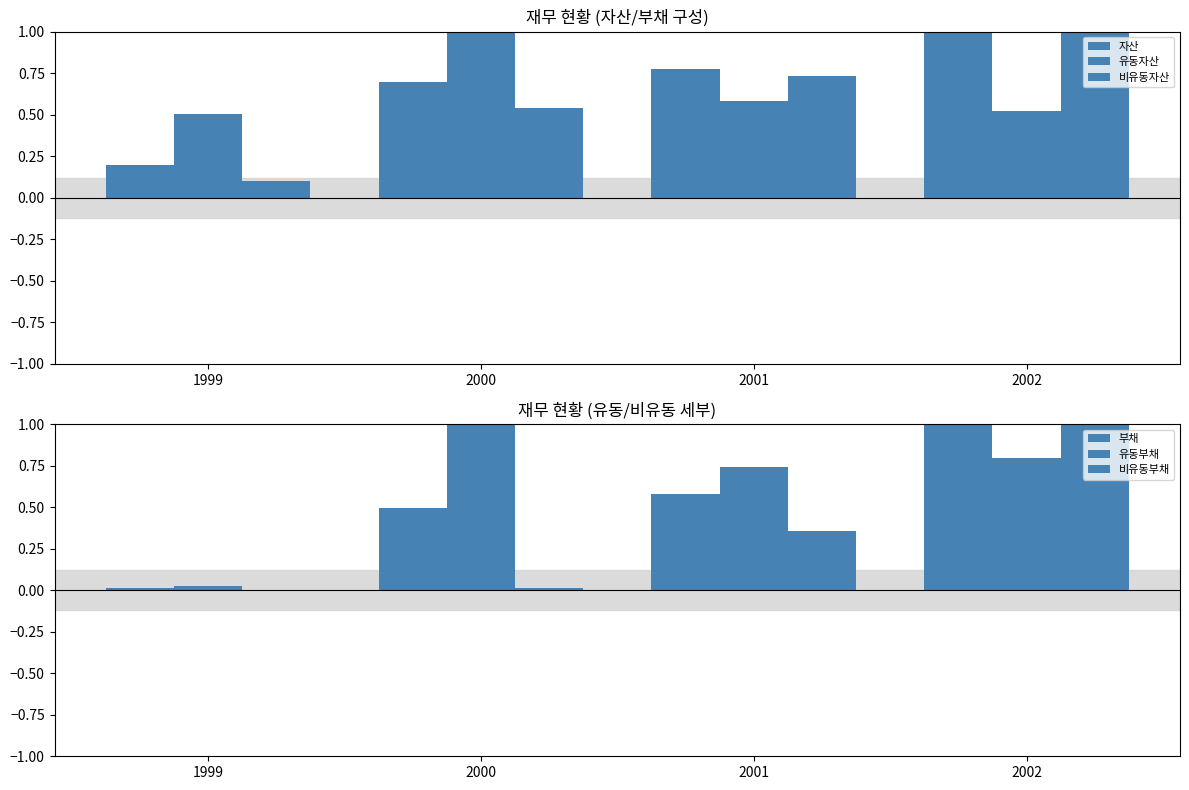

What is the sum of all 유동자산 values?

2.6